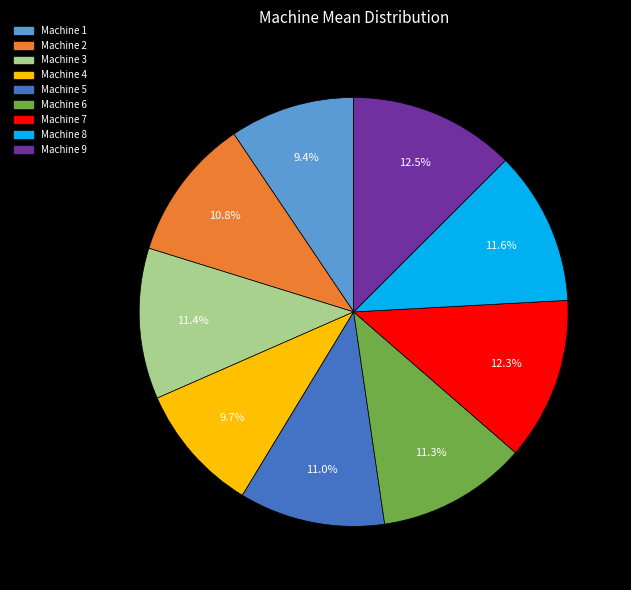

Does any single category account for the majority?

No